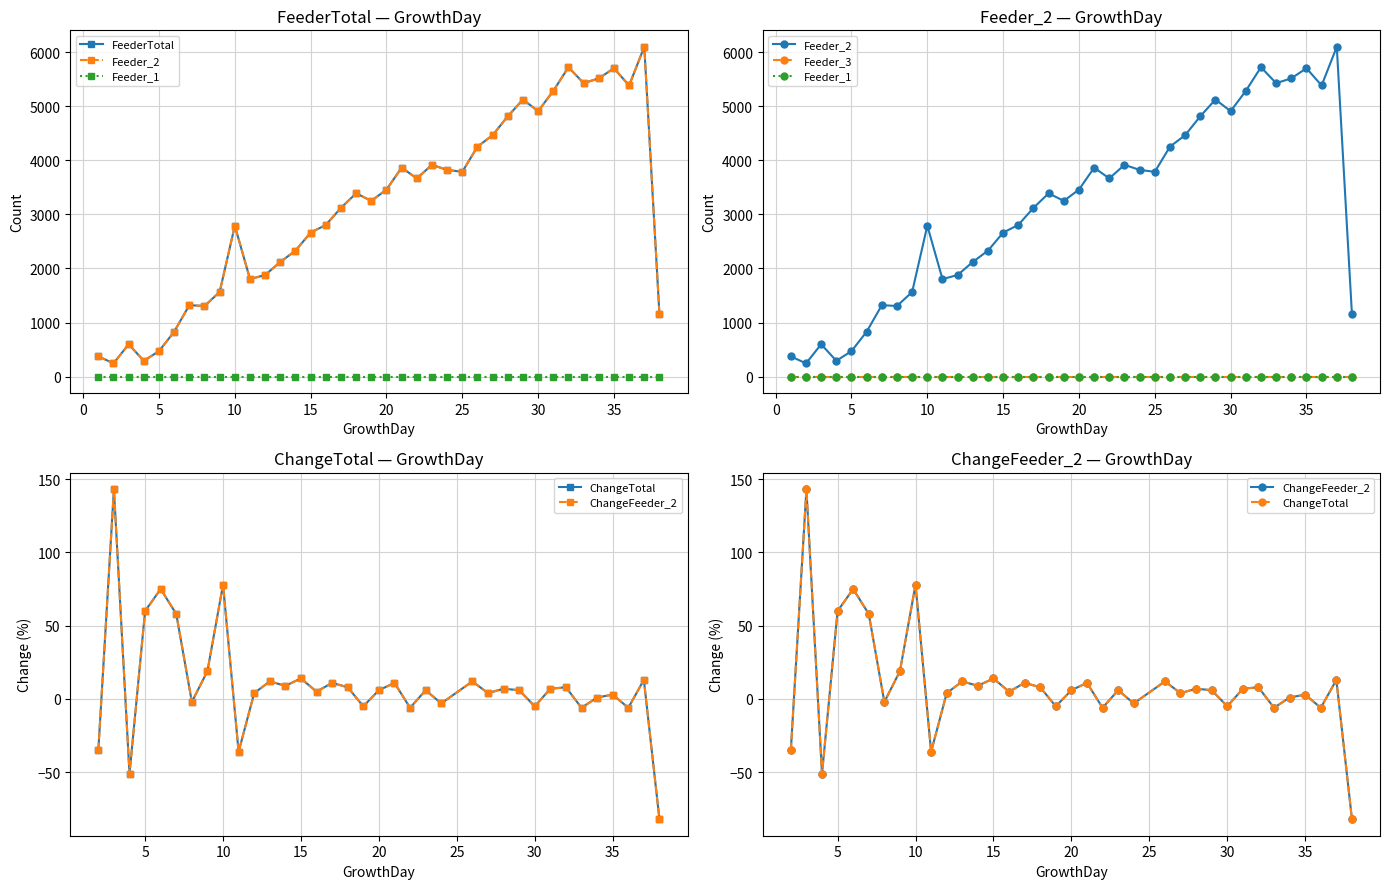

What is the greatest value displayed?

6096